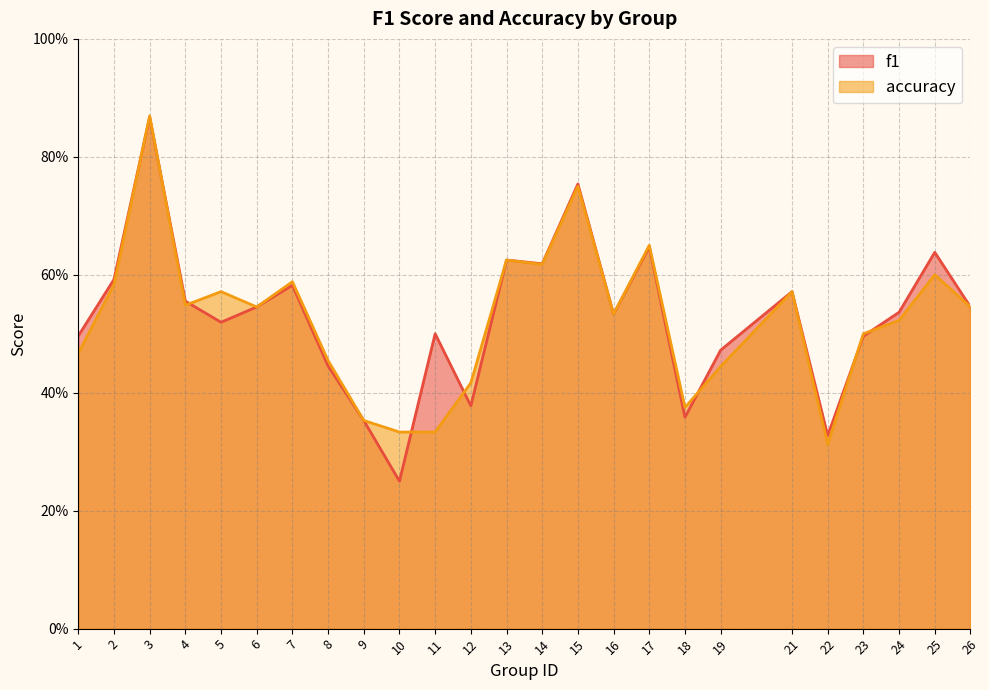

Which series changed the most between 21 and 22?

accuracy